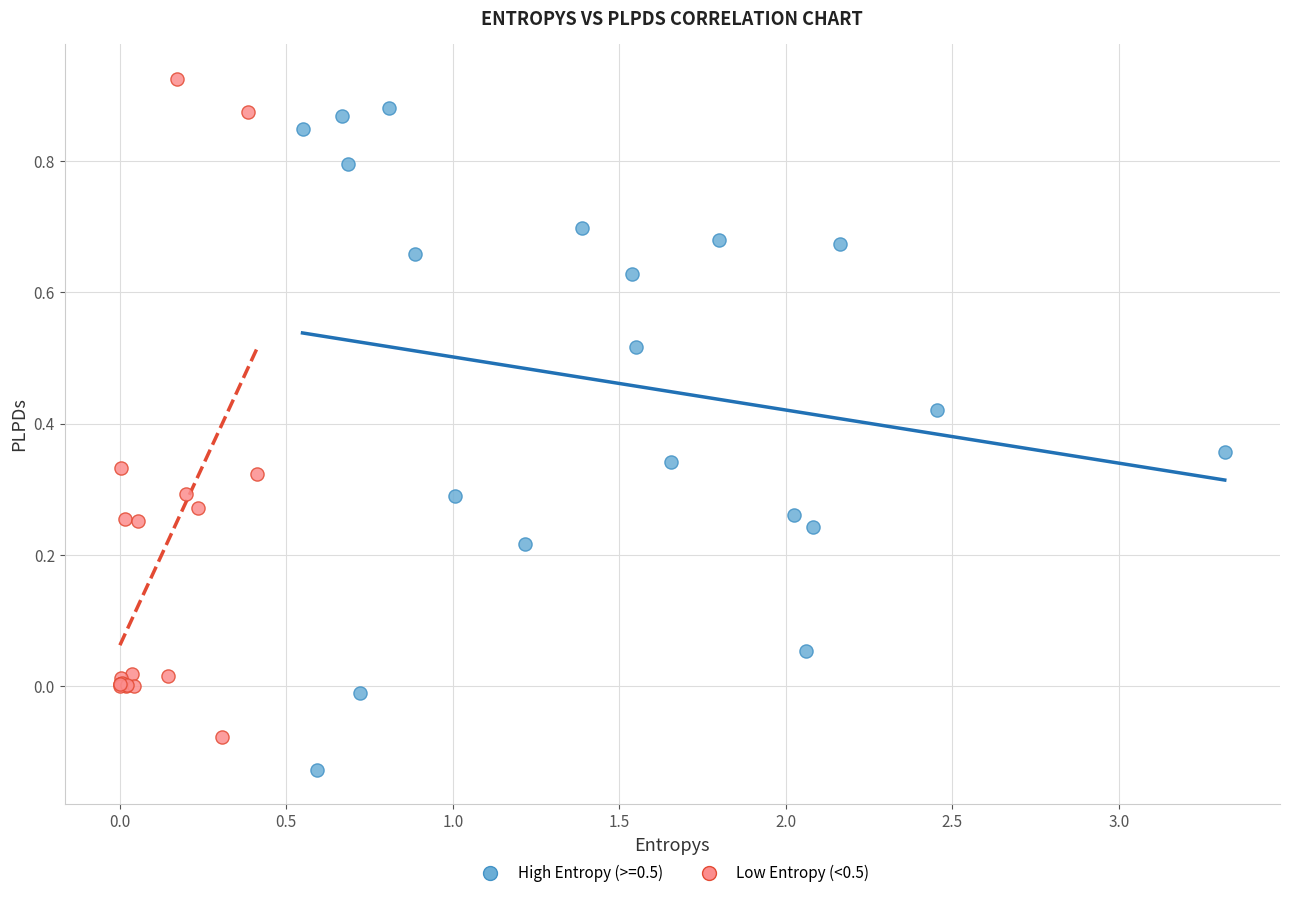

Which series contains the lowest Y value?

High Entropy (>=0.5)